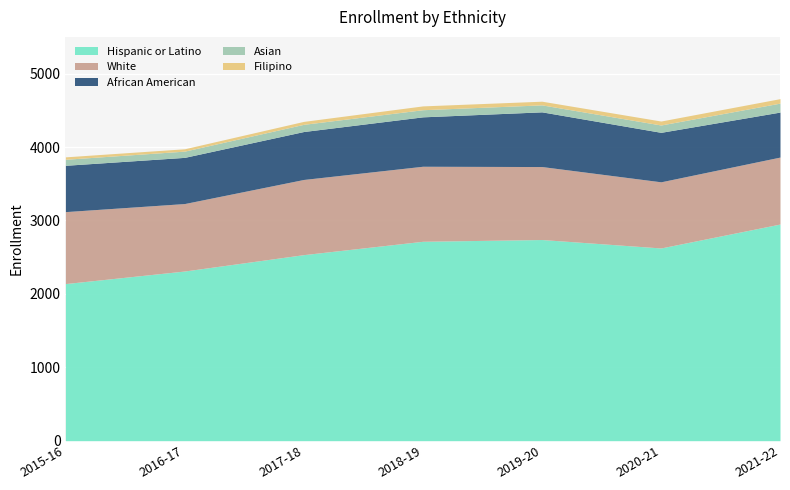

At which label does Hispanic or Latino reach its peak?

2021-22